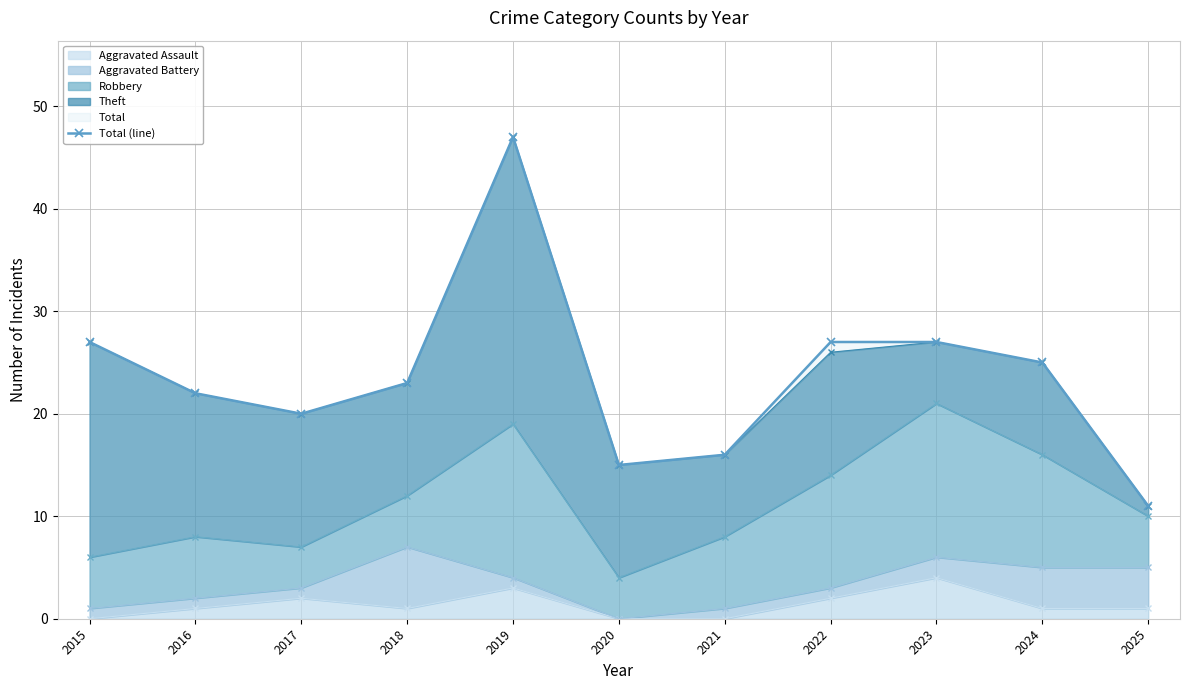

How many points are higher than both their immediate neighbors (excluding endpoints)?

1